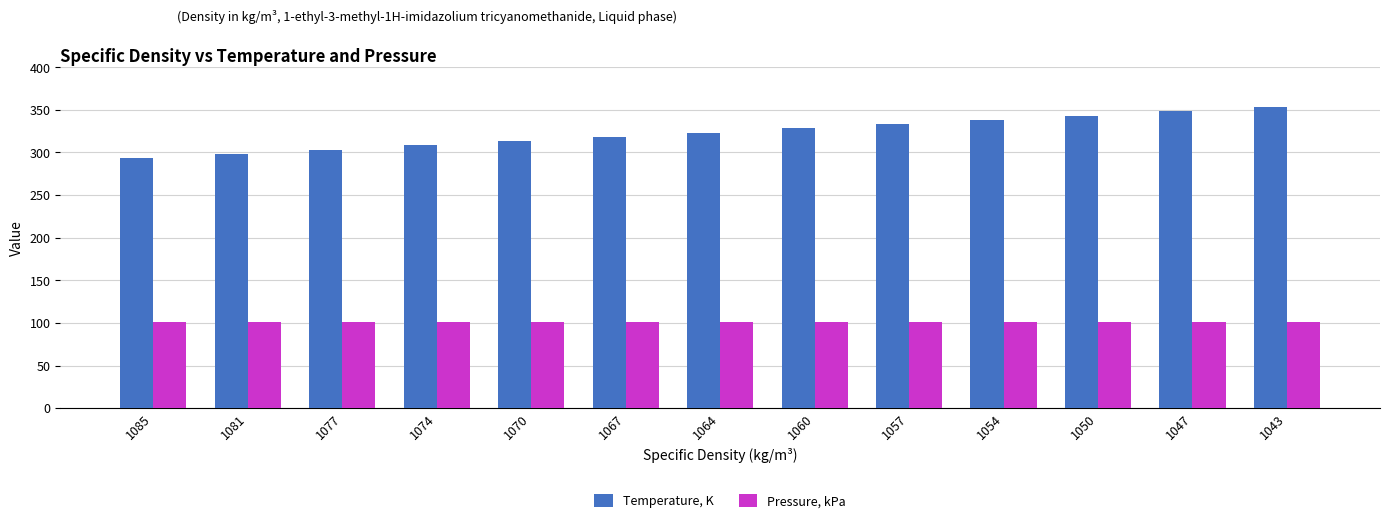

Which series has the largest range (max minus min)?

Temperature, K